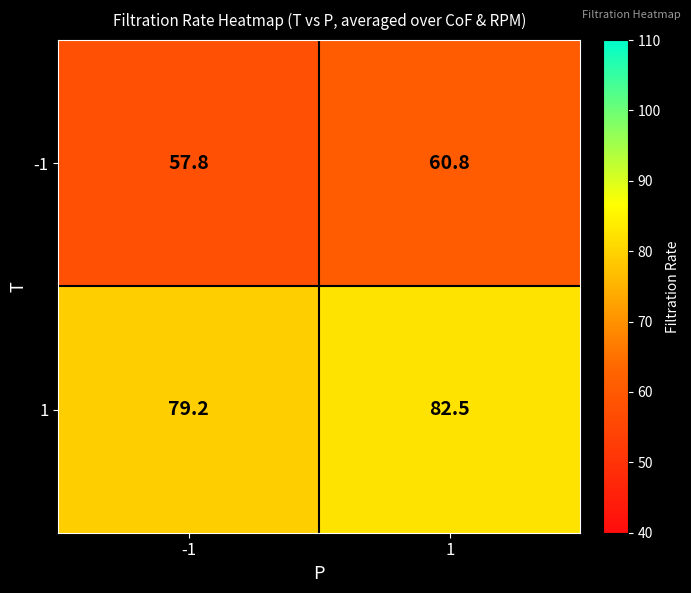

What is the minimum value shown in the chart?

57.8